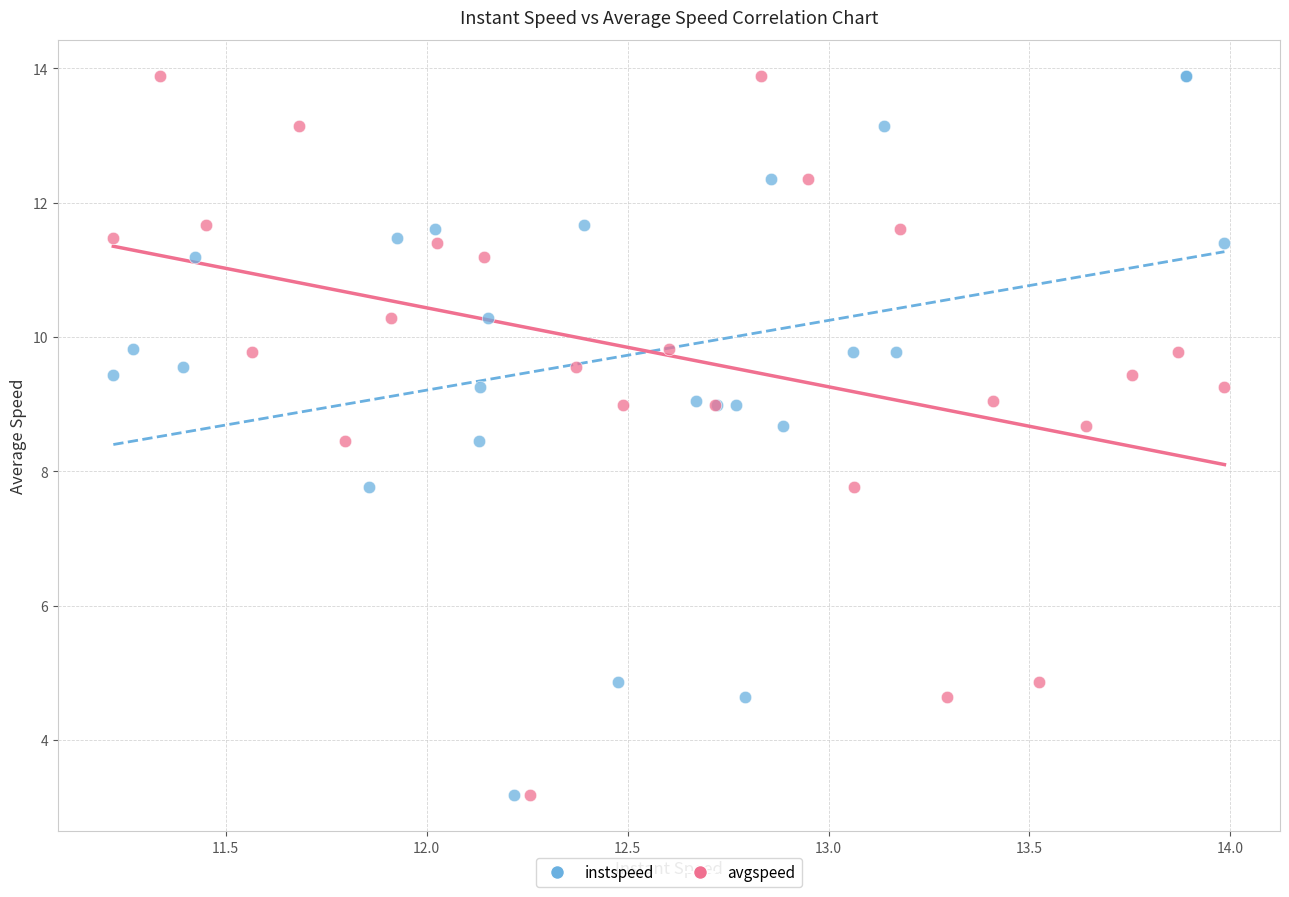

What are all the series names shown in the legend?

instspeed, avgspeed